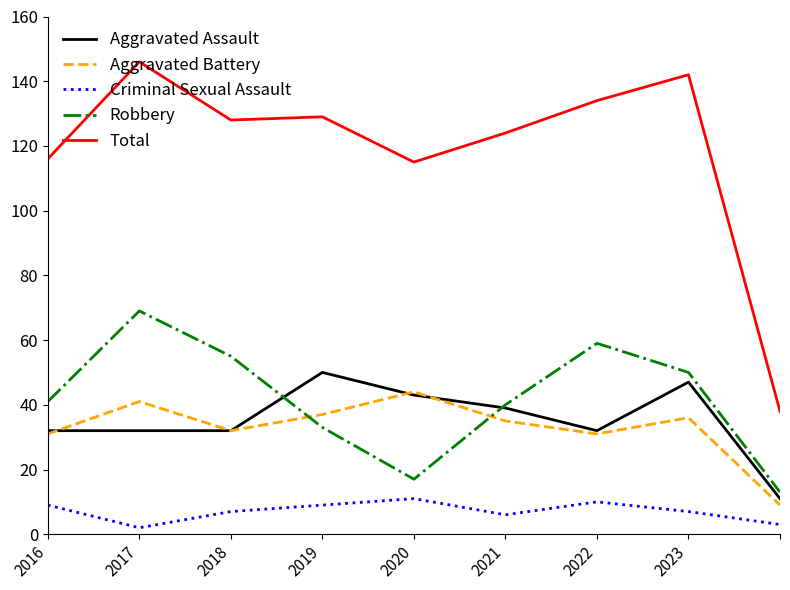

Which series has the widest spread of values?

Total